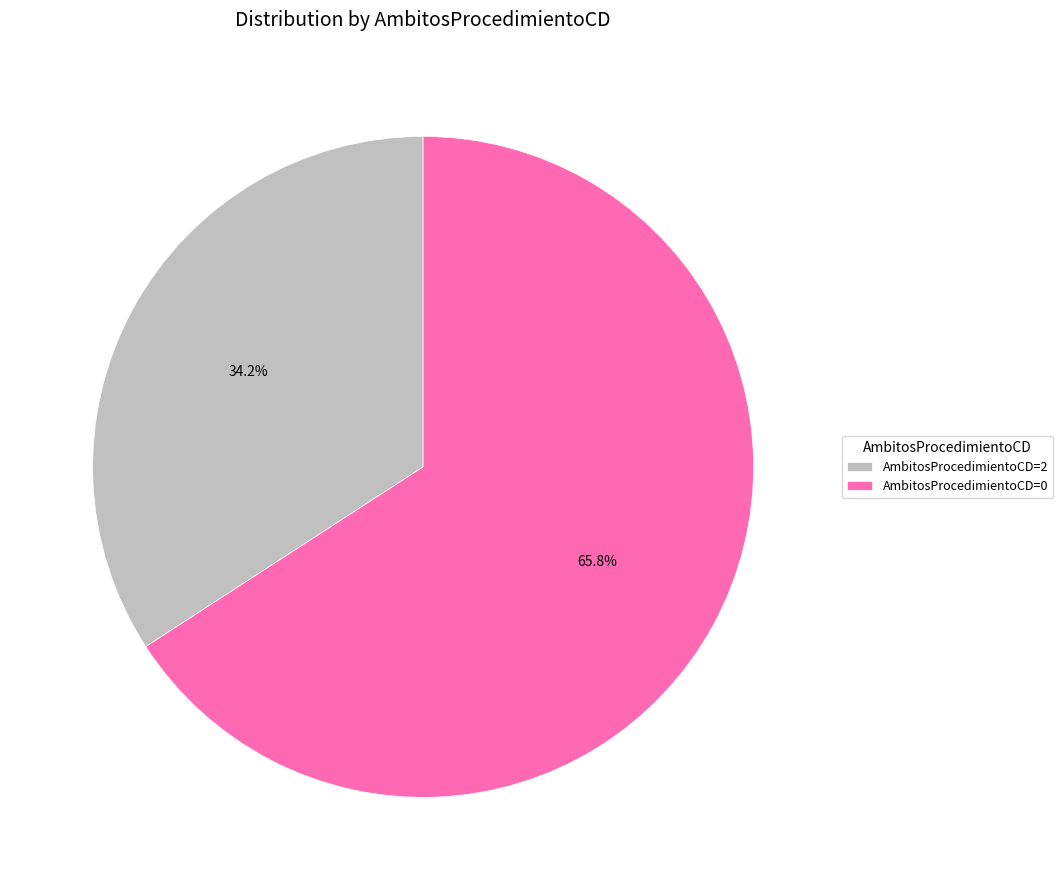

What percentage is the AmbitosProcedimientoCD=0 slice, to the nearest percent?

66%